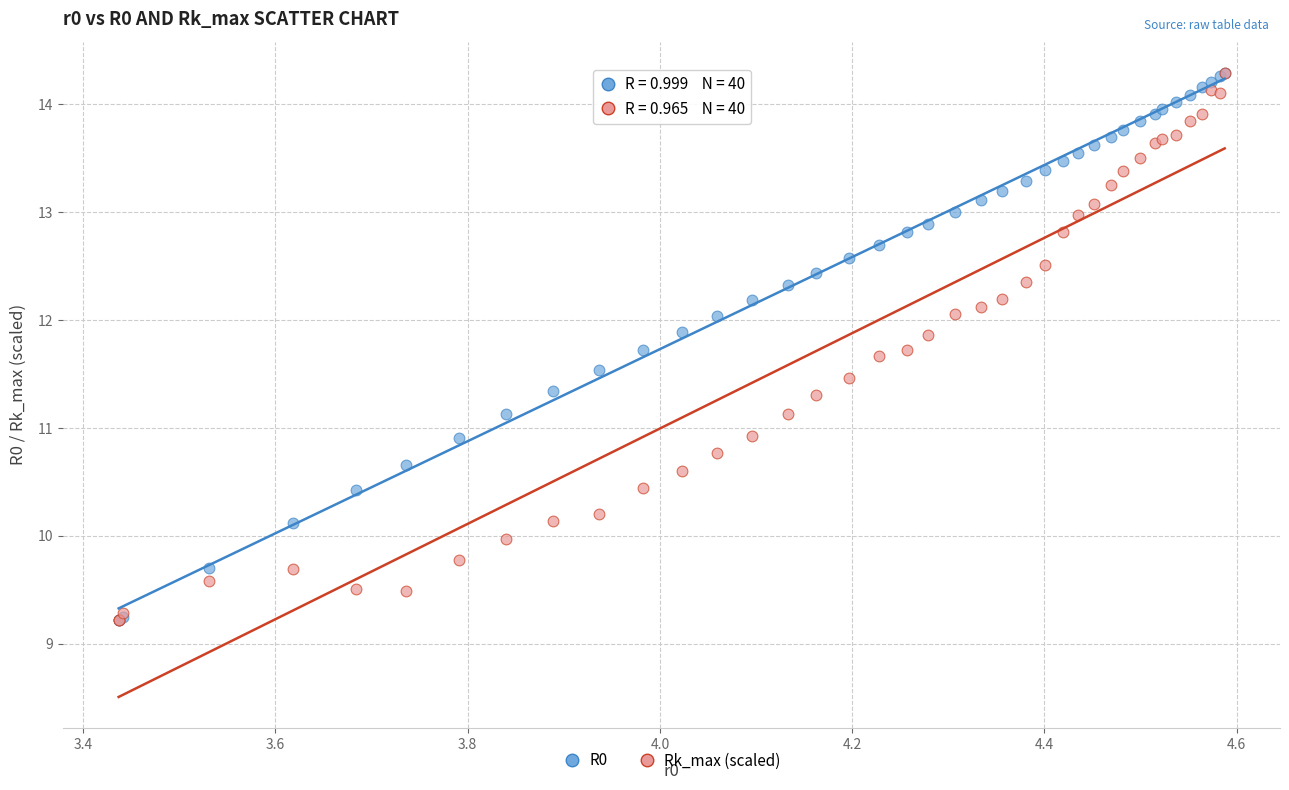

What are all the series names shown in the legend?

R0, Rk_max (scaled)